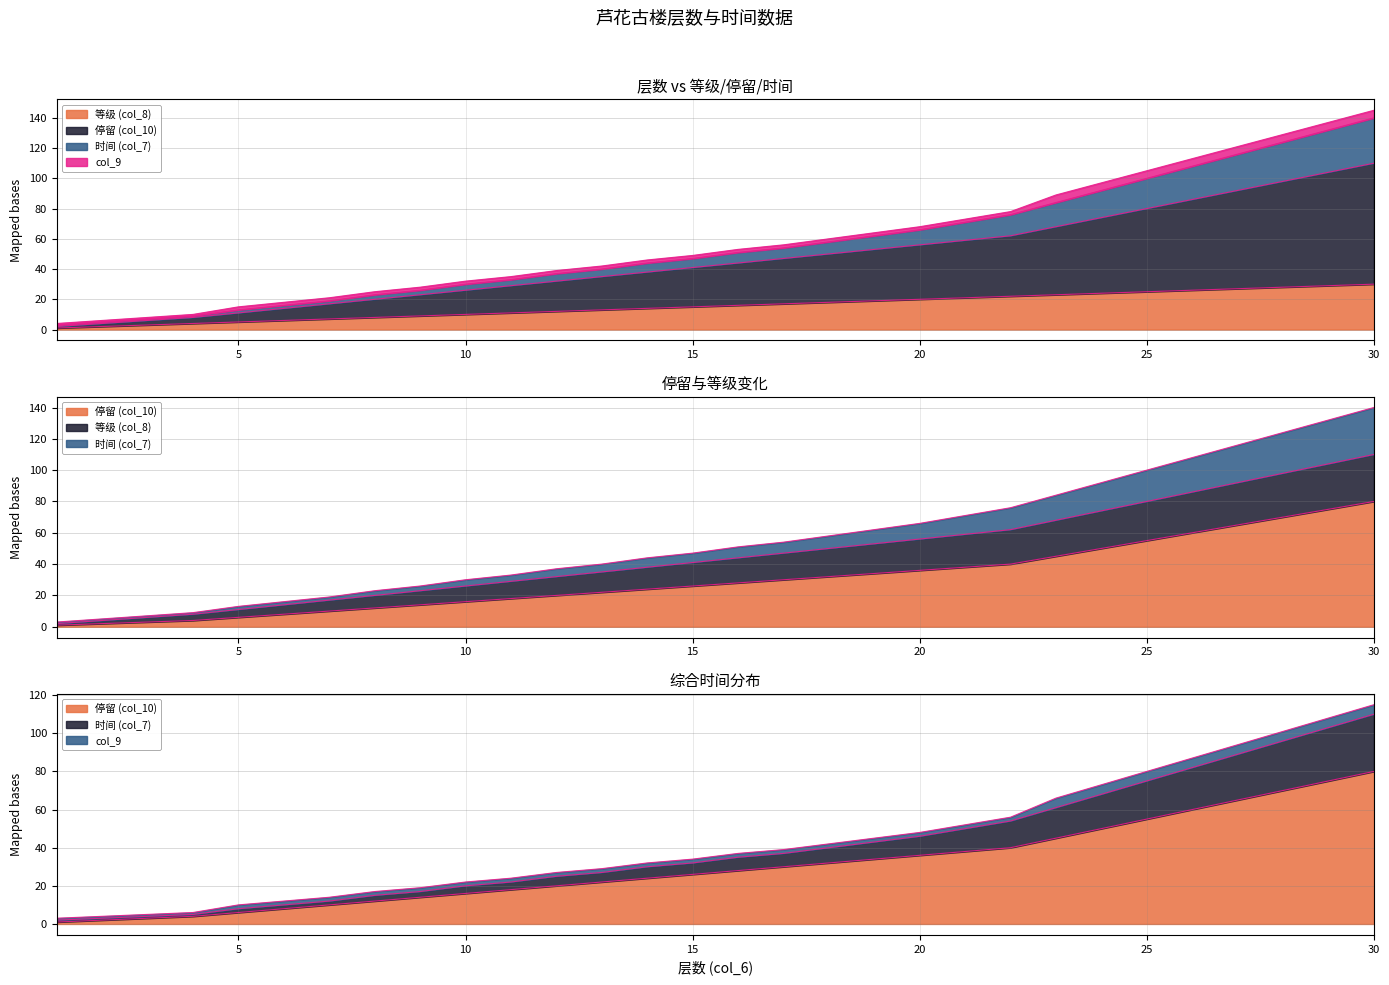

Where is 停留 (col_10) nearest to the value 40?

22